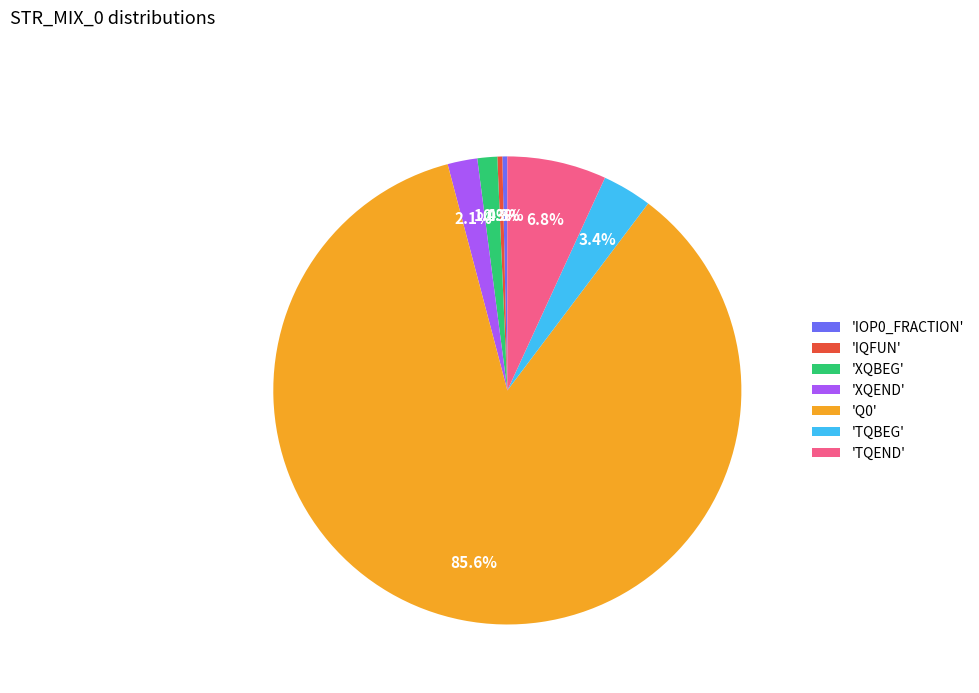

What is the largest slice in the pie chart?

'Q0'